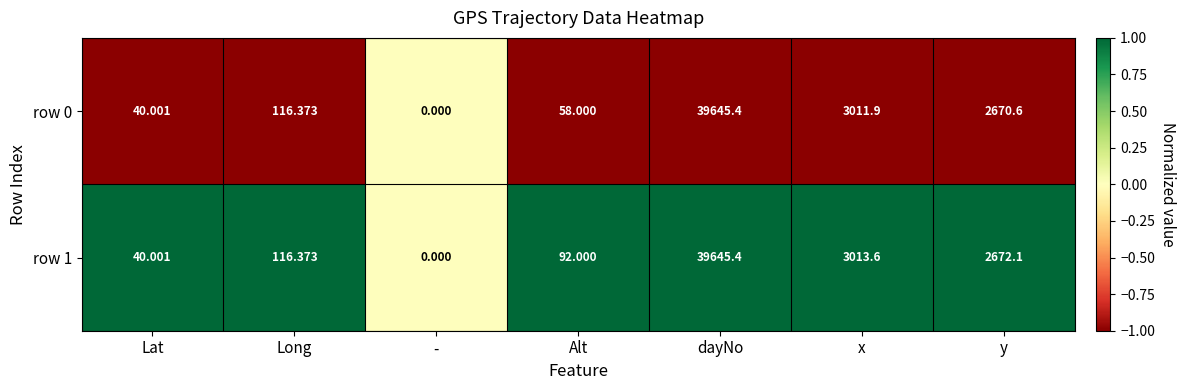

List the labels in order of row 1 value, largest first.

dayNo, x, y, Long, Alt, Lat, -